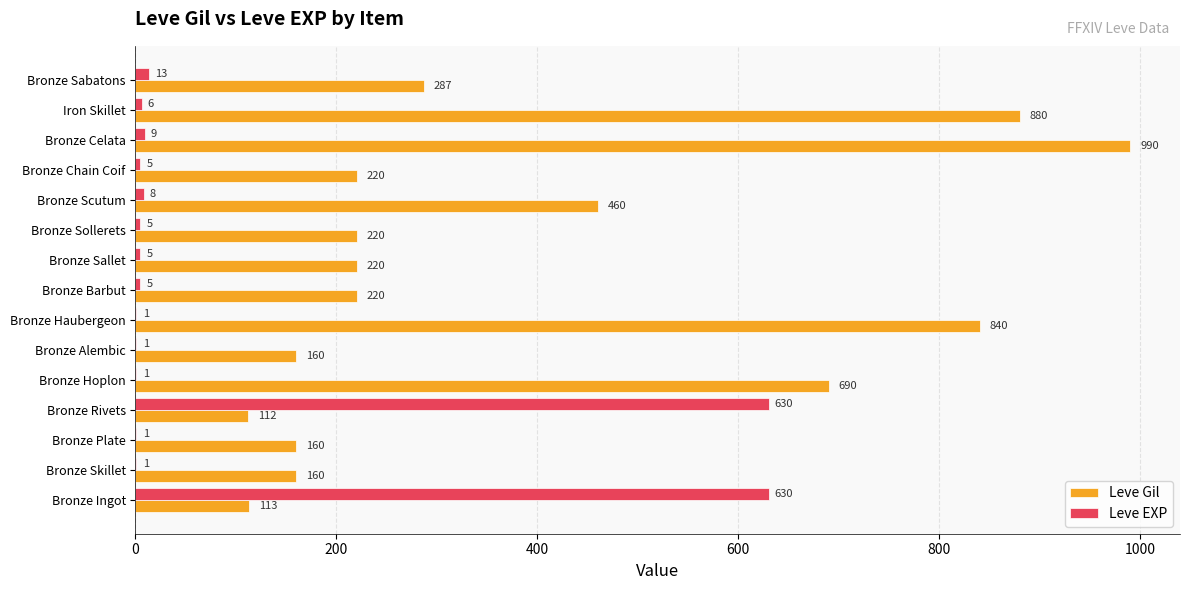

True or false: Leve EXP has a value of 901 at Bronze Ingot.

False